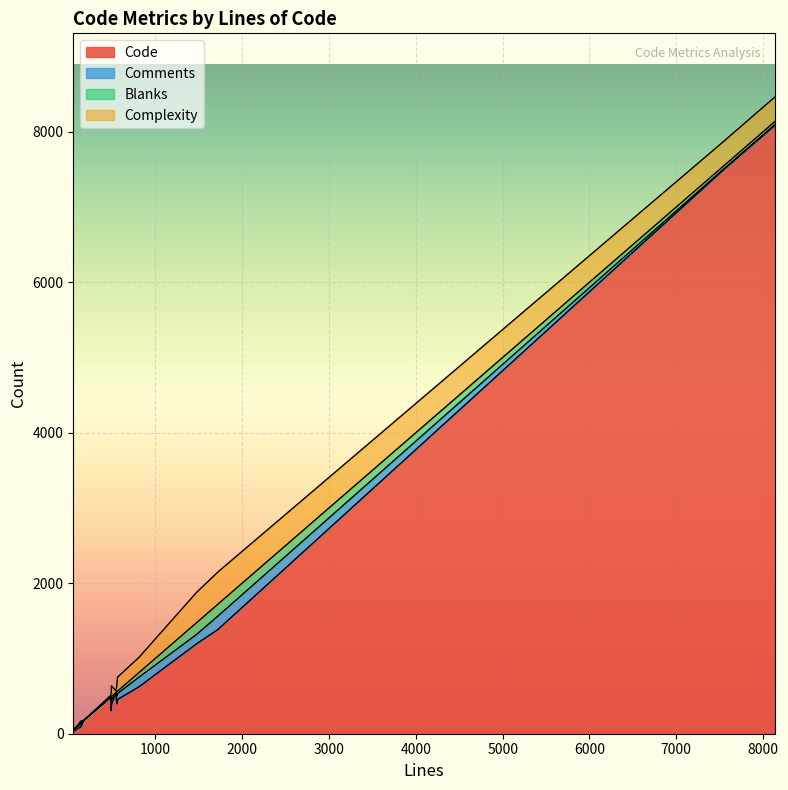

At how many categories does at least one series exceed 7766?

1